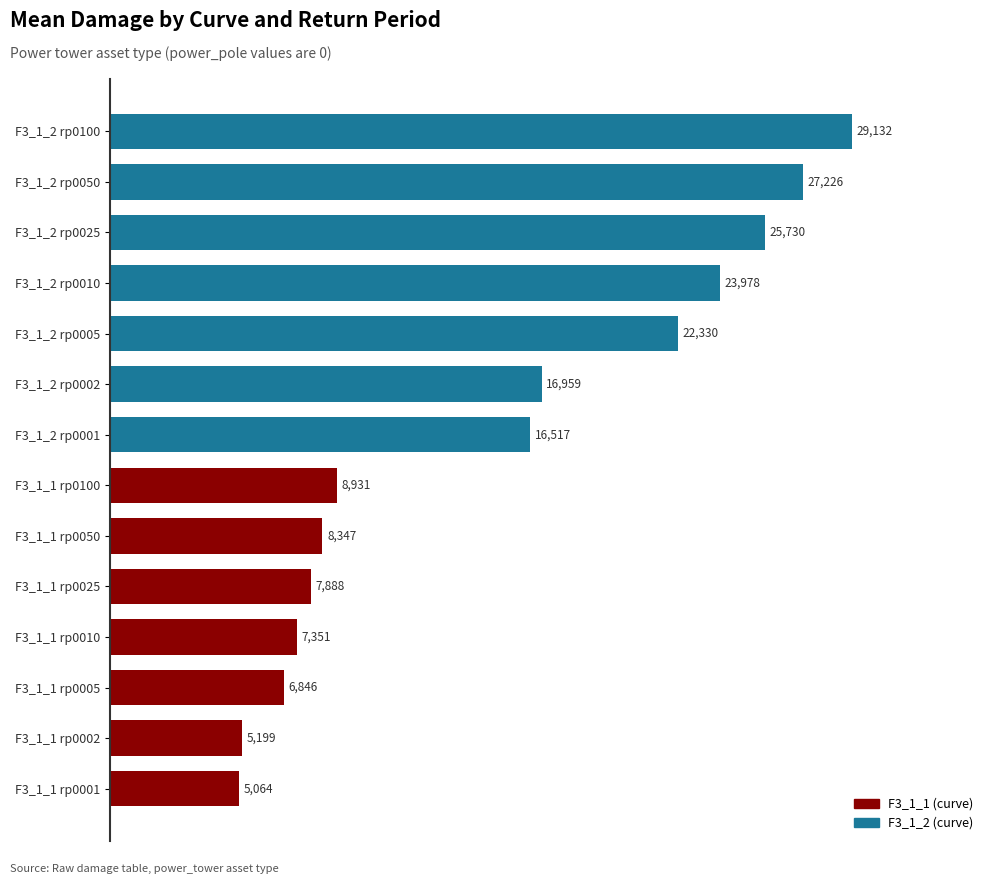

Rank the categories by value from lowest to highest.

F3_1_1 rp0001, F3_1_1 rp0002, F3_1_1 rp0005, F3_1_1 rp0010, F3_1_1 rp0025, F3_1_1 rp0050, F3_1_1 rp0100, F3_1_2 rp0001, F3_1_2 rp0002, F3_1_2 rp0005, F3_1_2 rp0010, F3_1_2 rp0025, F3_1_2 rp0050, F3_1_2 rp0100